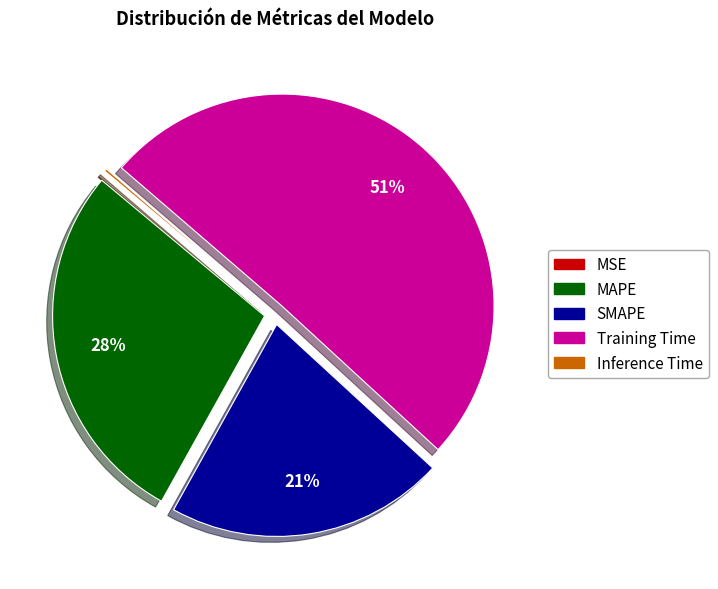

True or false: MAPE accounts for 28% of the total.

True